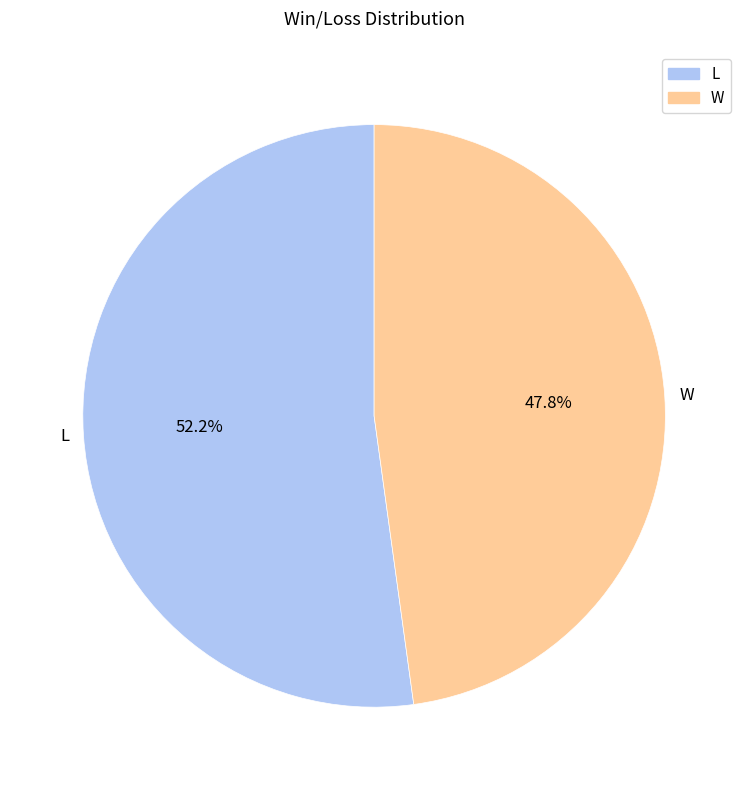

What is the smallest slice in the pie chart?

W